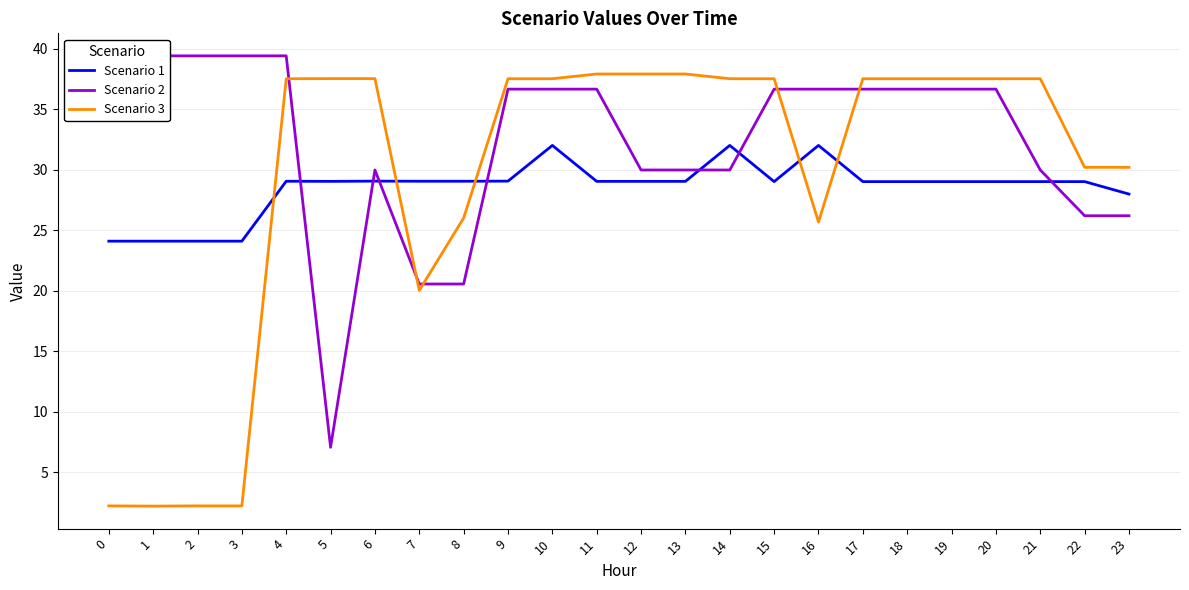

True or false: Scenario 2 has a value of 36.6 at 19.

True